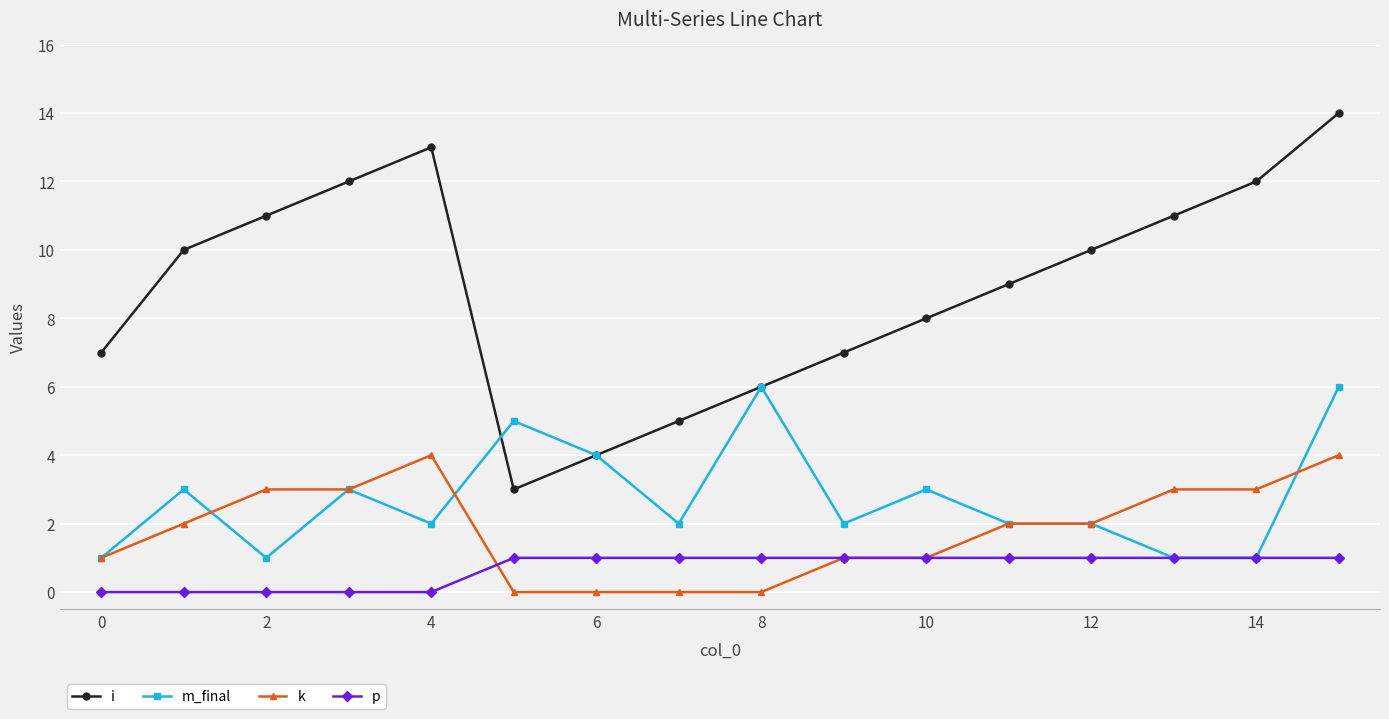

Which series has the largest total across all categories?

i